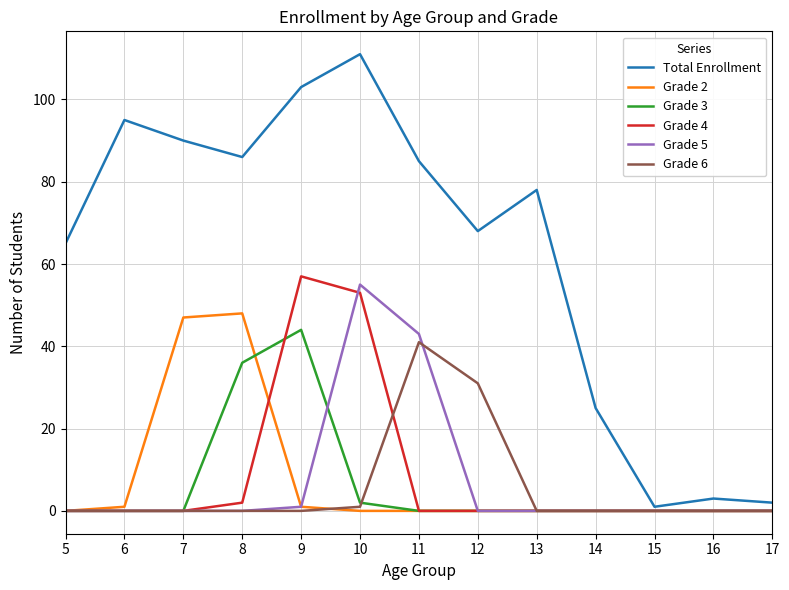

Reading left to right, list all the values displayed in this chart.

Total Enrollment: 65	95	90	86	103	111	85	68	78	25	1	3	2
Grade 2: 0	1	47	48	1	0	0	0	0	0	0	0	0
Grade 3: 0	0	0	36	44	2	0	0	0	0	0	0	0
Grade 4: 0	0	0	2	57	53	0	0	0	0	0	0	0
Grade 5: 0	0	0	0	1	55	43	0	0	0	0	0	0
Grade 6: 0	0	0	0	0	1	41	31	0	0	0	0	0